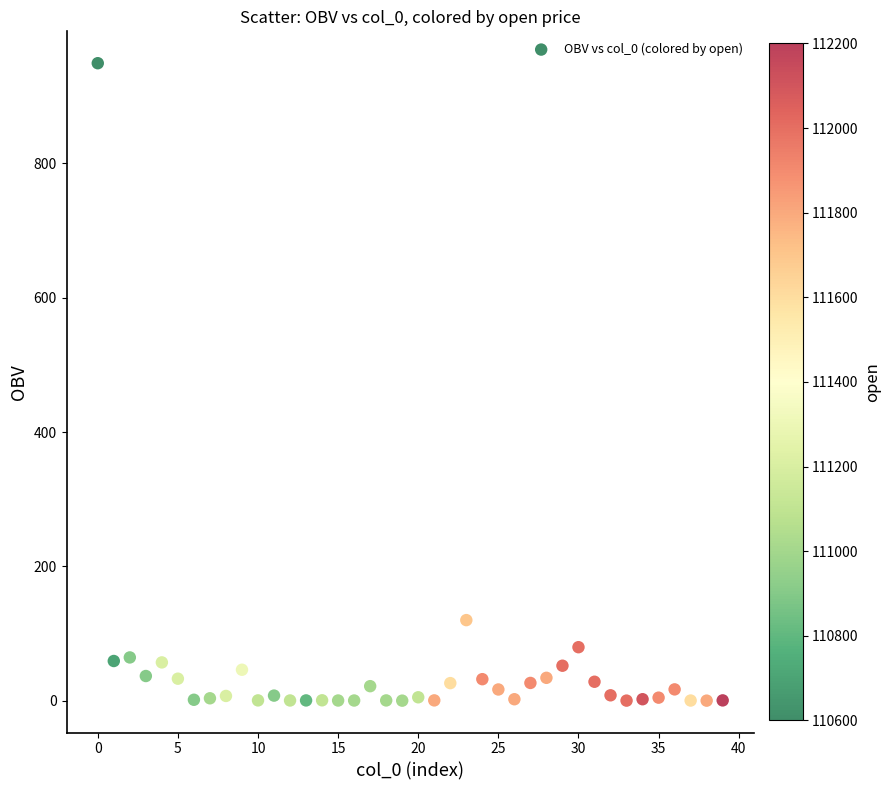

What Y value in the scatter plot is closest to 474?

119.9